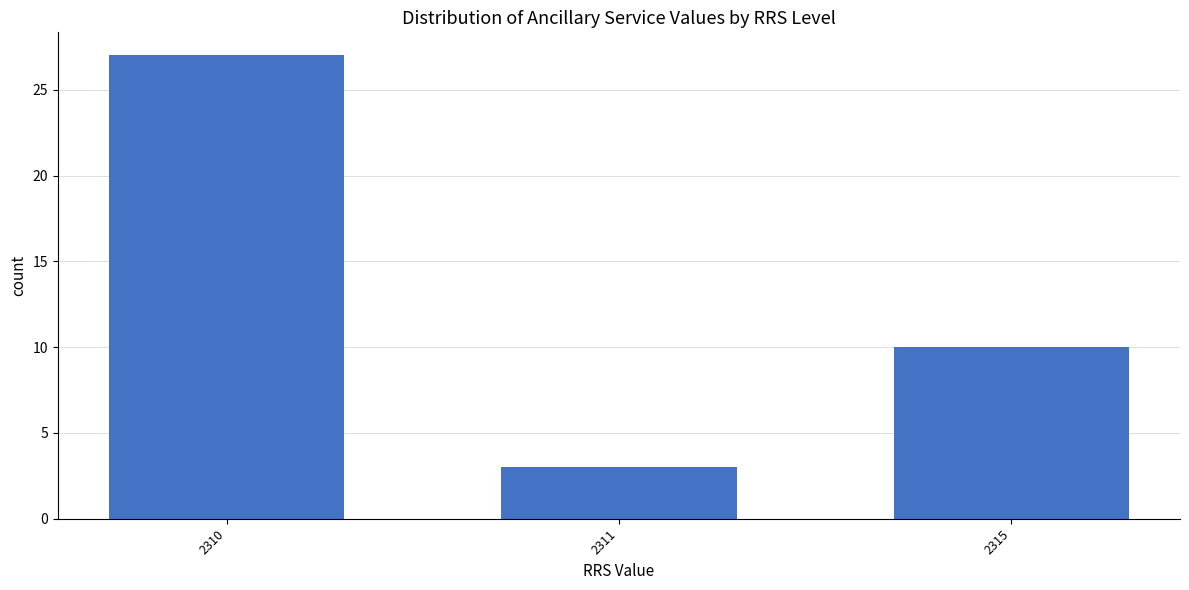

Reading left to right, transcribe all the data shown in this chart.

2310=27	2311=3	2315=10